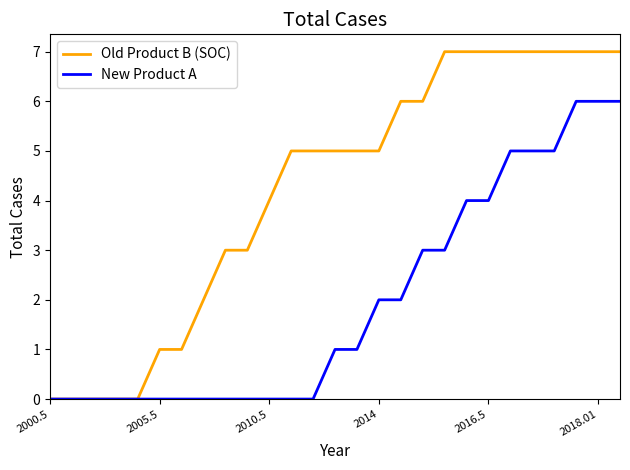

List the series in order of their peak value, lowest first.

New Product A, Old Product B (SOC)